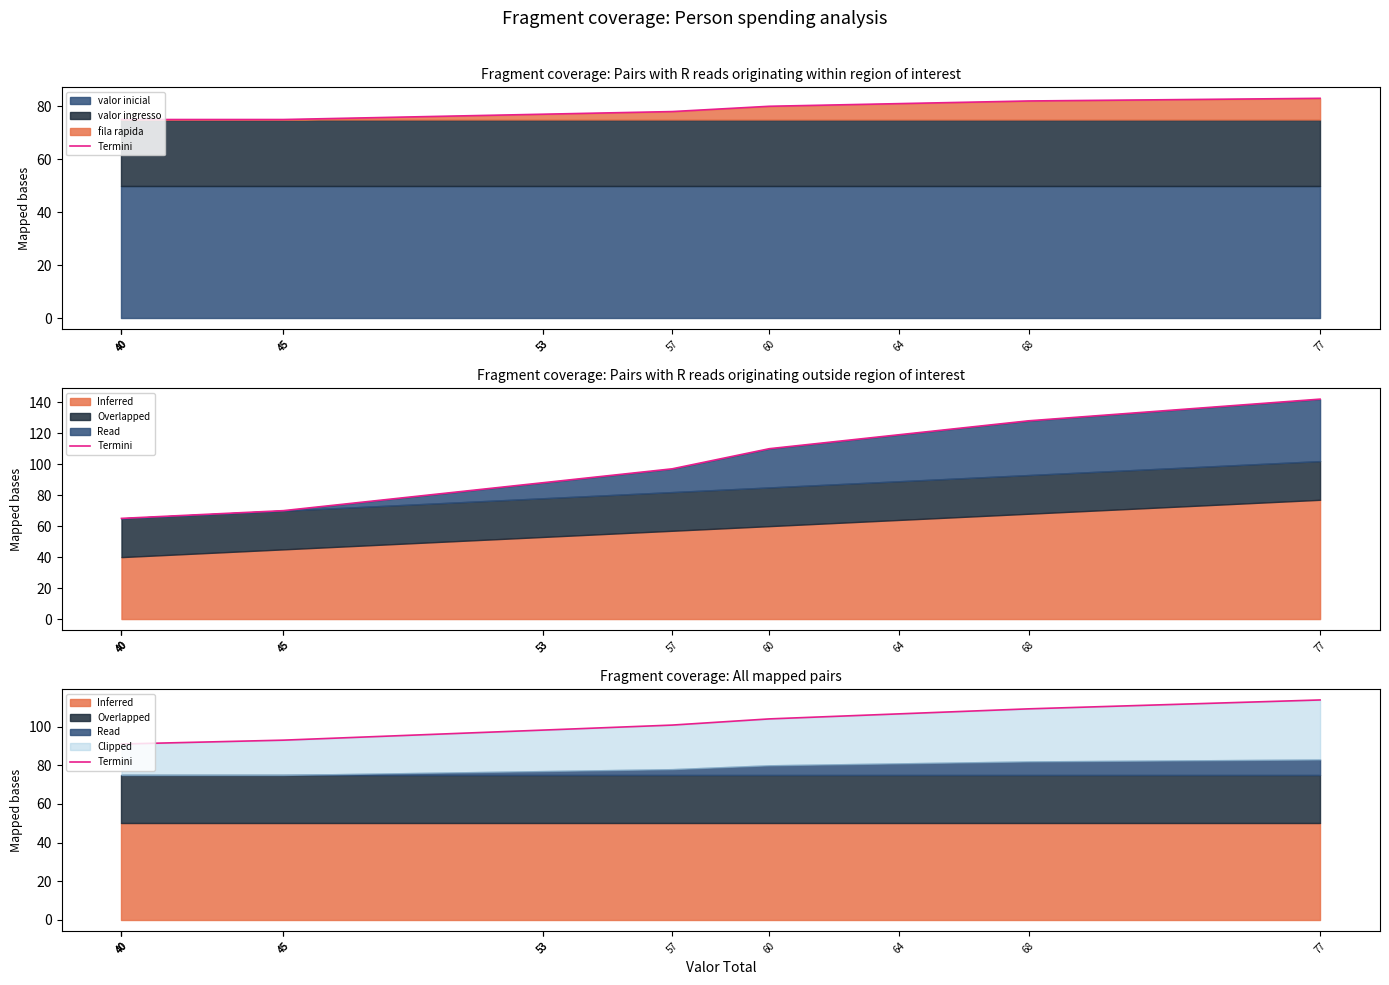

What is the ratio of the value at 53 to the value at 45?

1.1